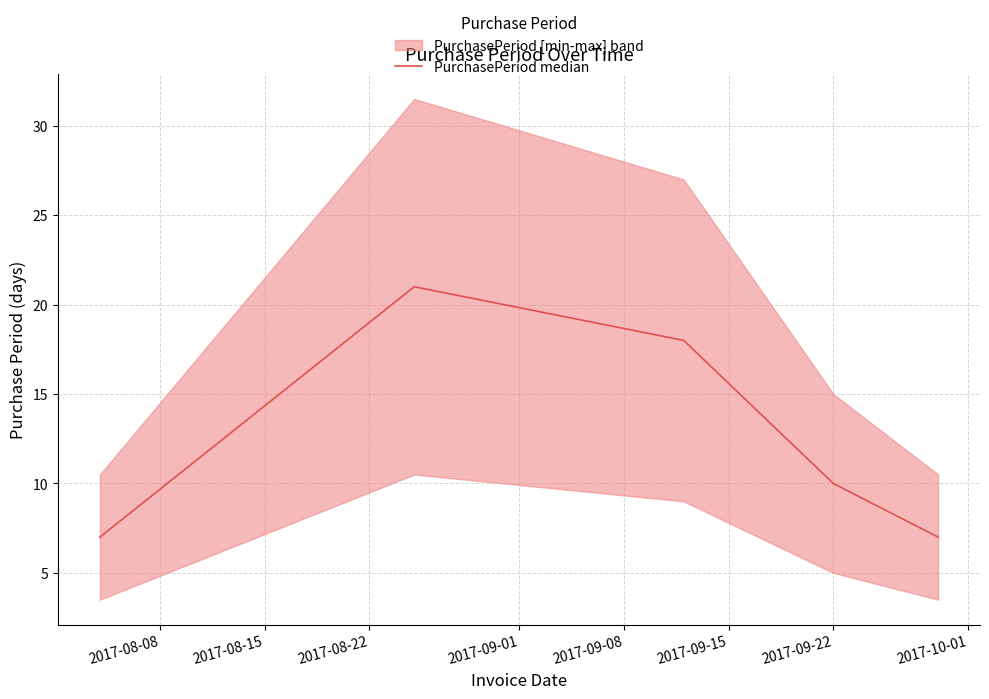

Count the number of values greater than 10.

2